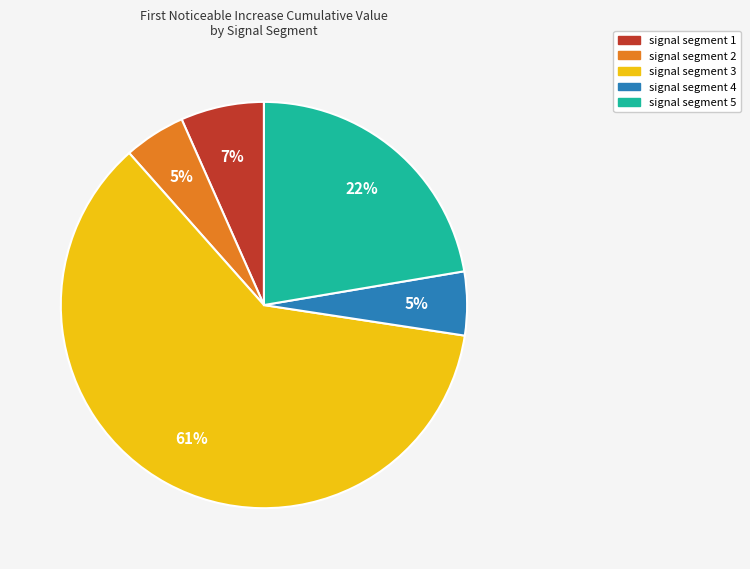

Is it true that signal segment 3 is 66% of the pie?

False